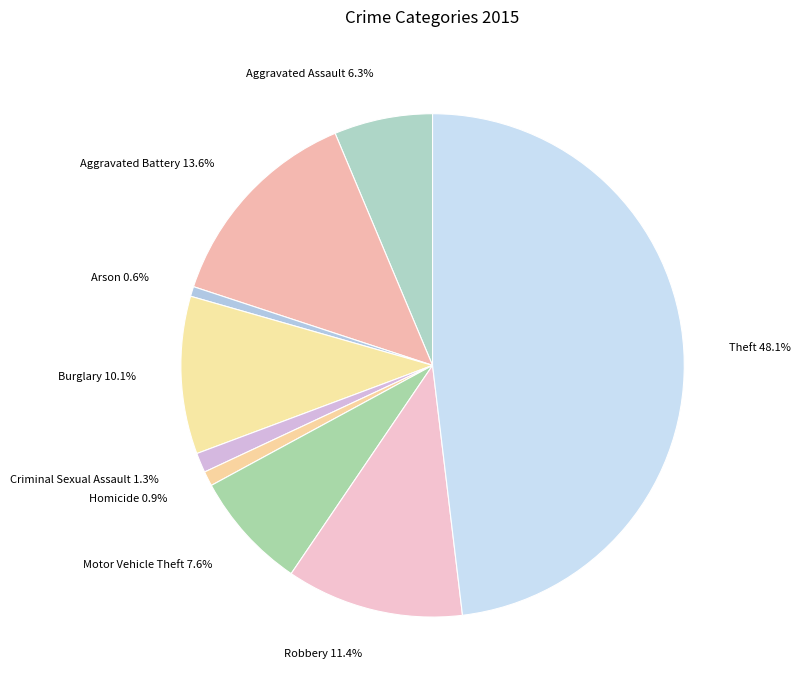

Combined, do Burglary and Aggravated Assault account for over 50%?

No